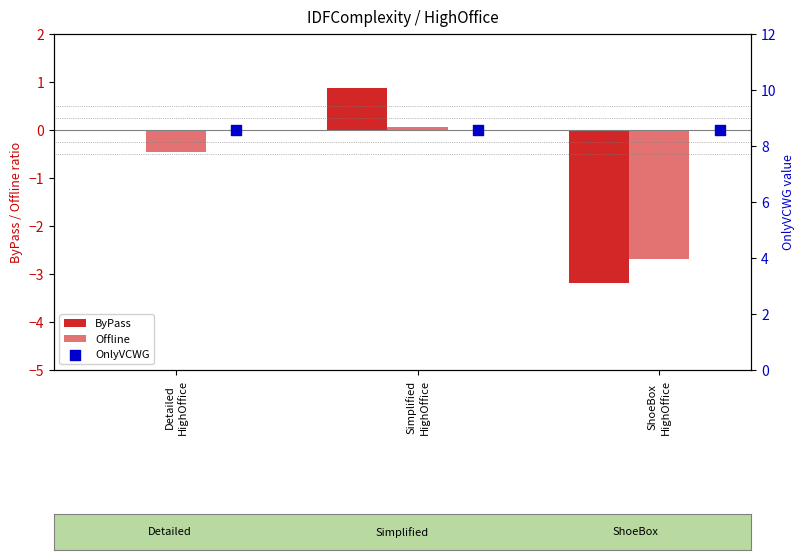

Which series has the widest spread of Y values?

ByPass